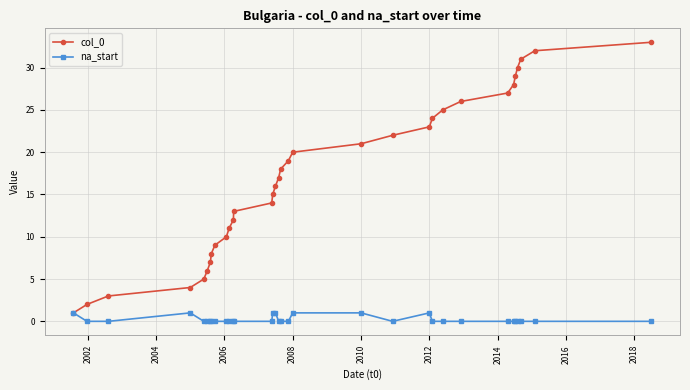

What is the greatest value displayed?

33